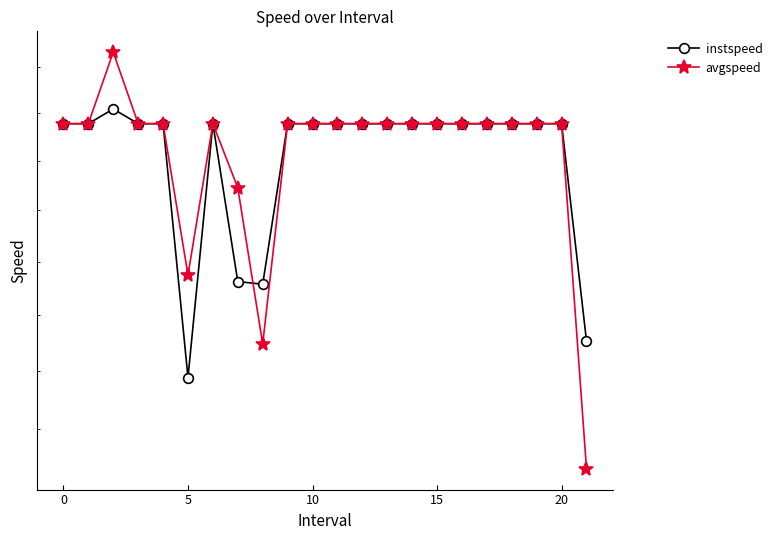

What is the greatest value displayed?

14.7